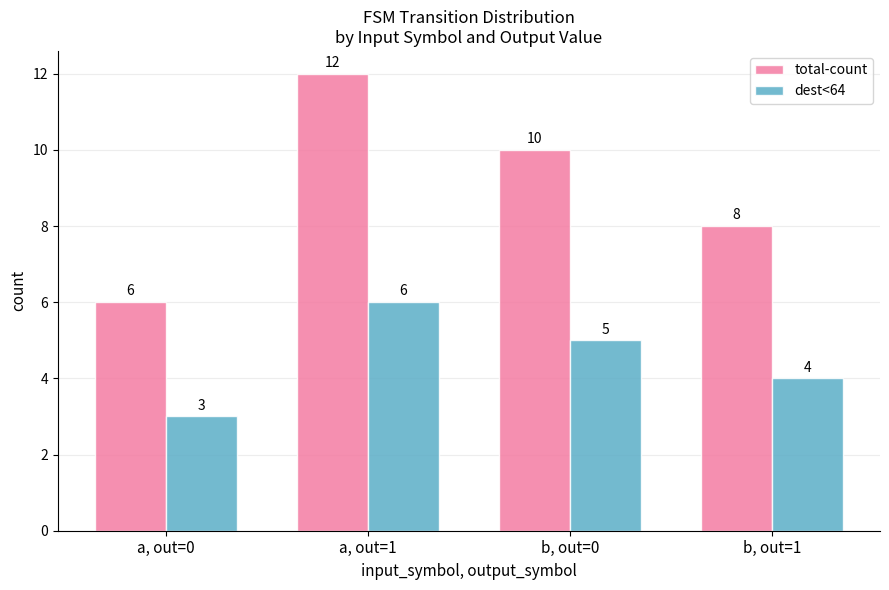

What value does the total-count series have at b, out=0?

10